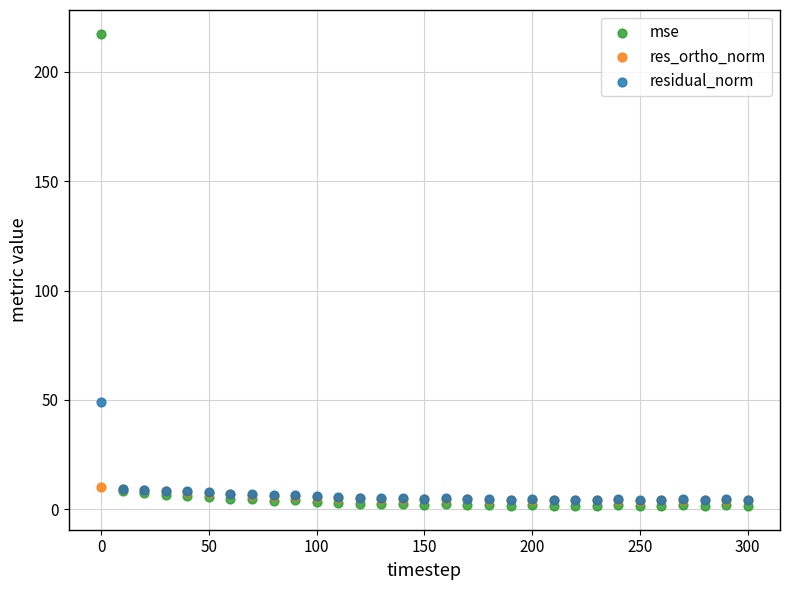

Which series reaches the minimum Y coordinate?

mse